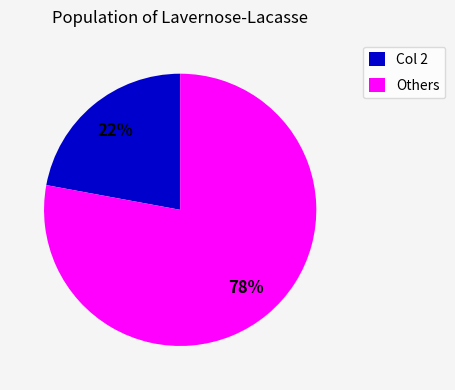

Which category has the biggest portion of the pie?

Others